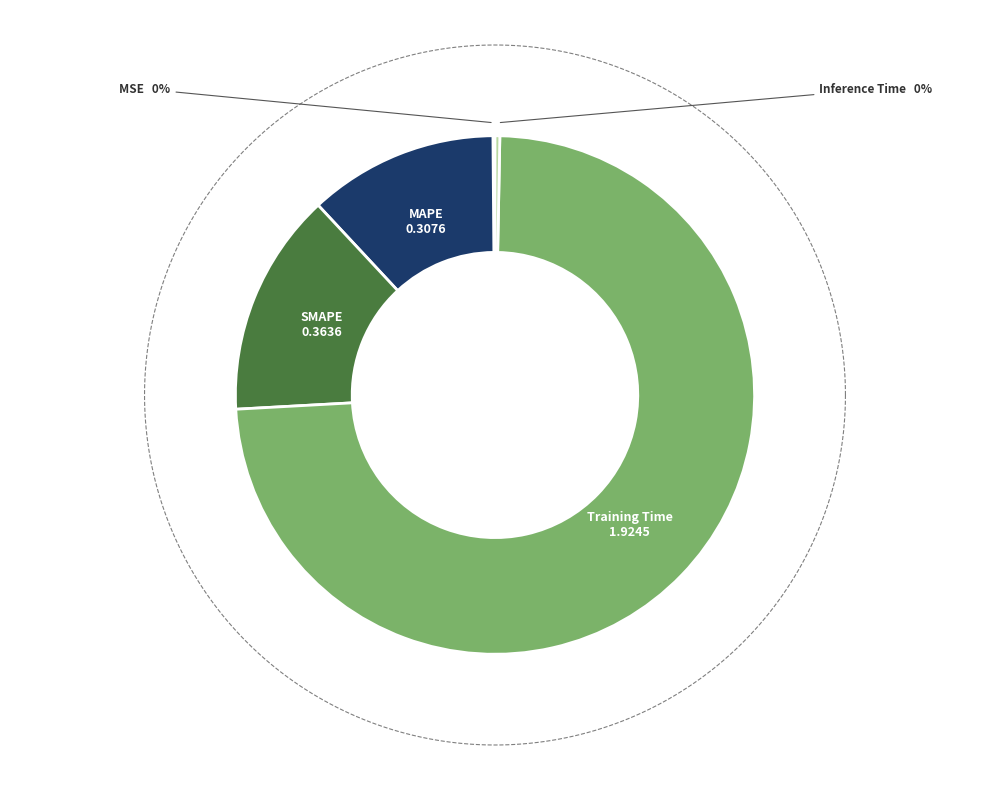

Which category has the biggest portion of the pie?

Training Time